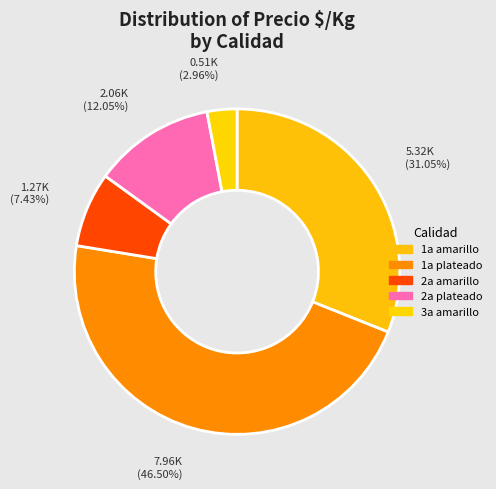

Count the number of slices in the pie.

5